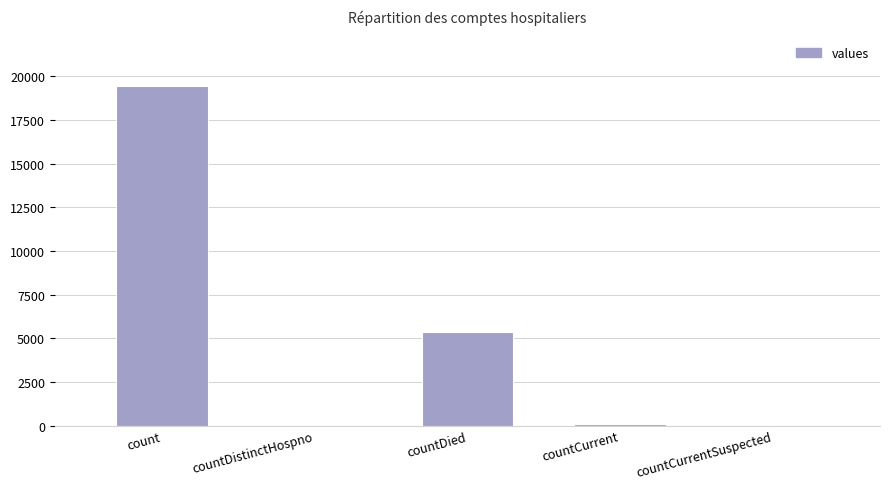

Count the number of categories in the chart.

5